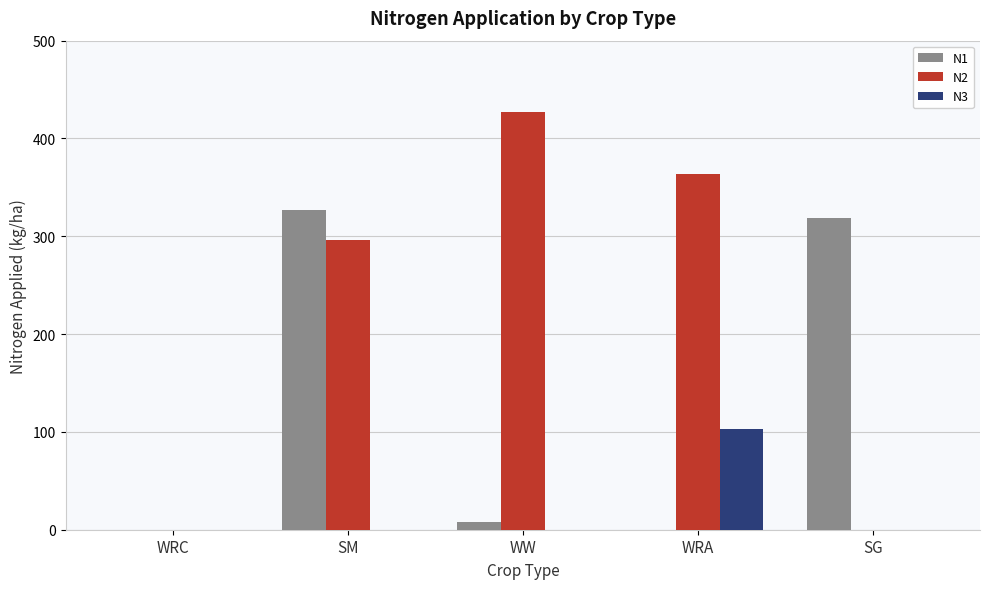

What is the difference between the N3 values at WW and WRA?

103.2